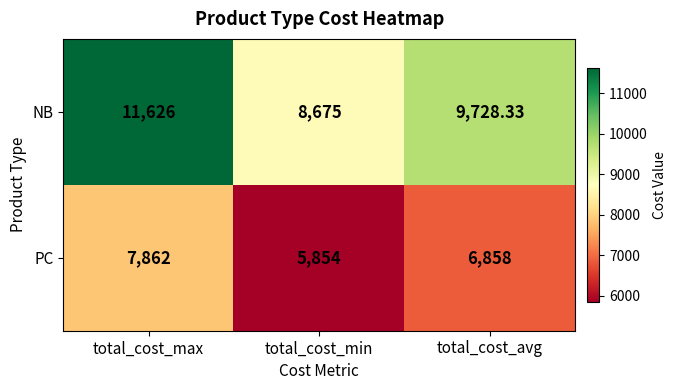

How many categories are shown in the chart?

3